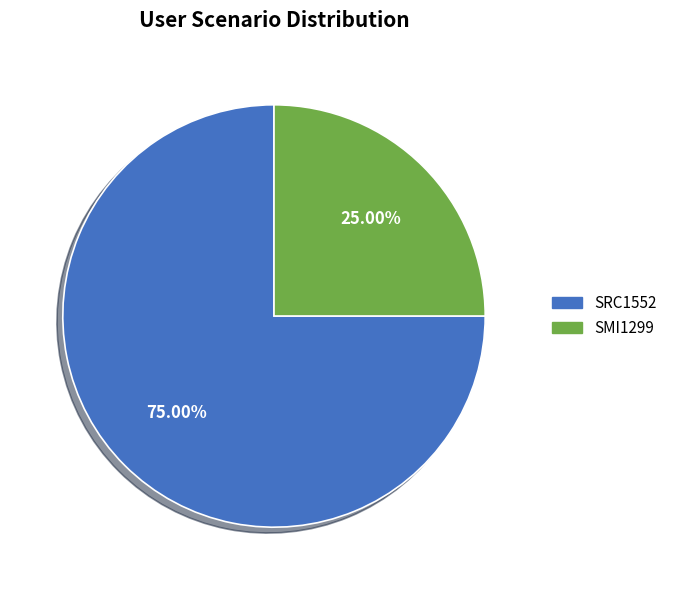

Combined, what portion of the pie is SRC1552 and SMI1299?

100.0%